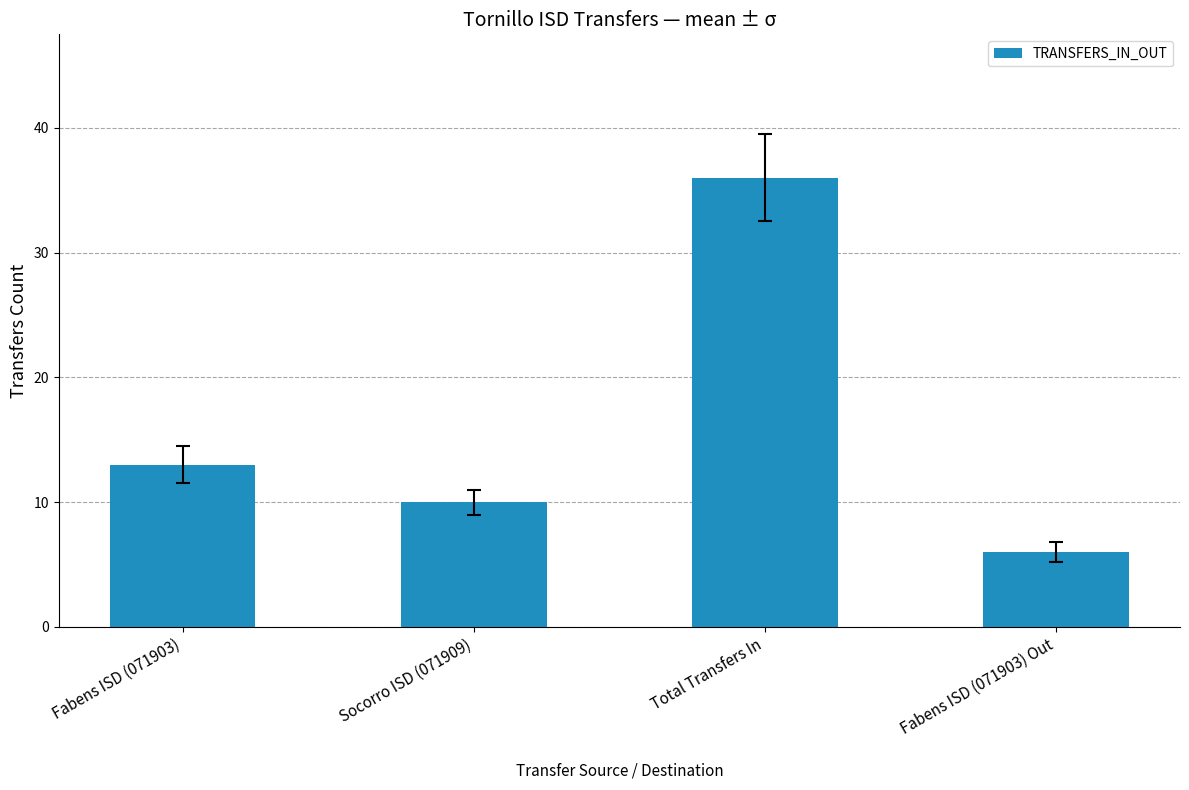

Read the value at Total Transfers In.

36